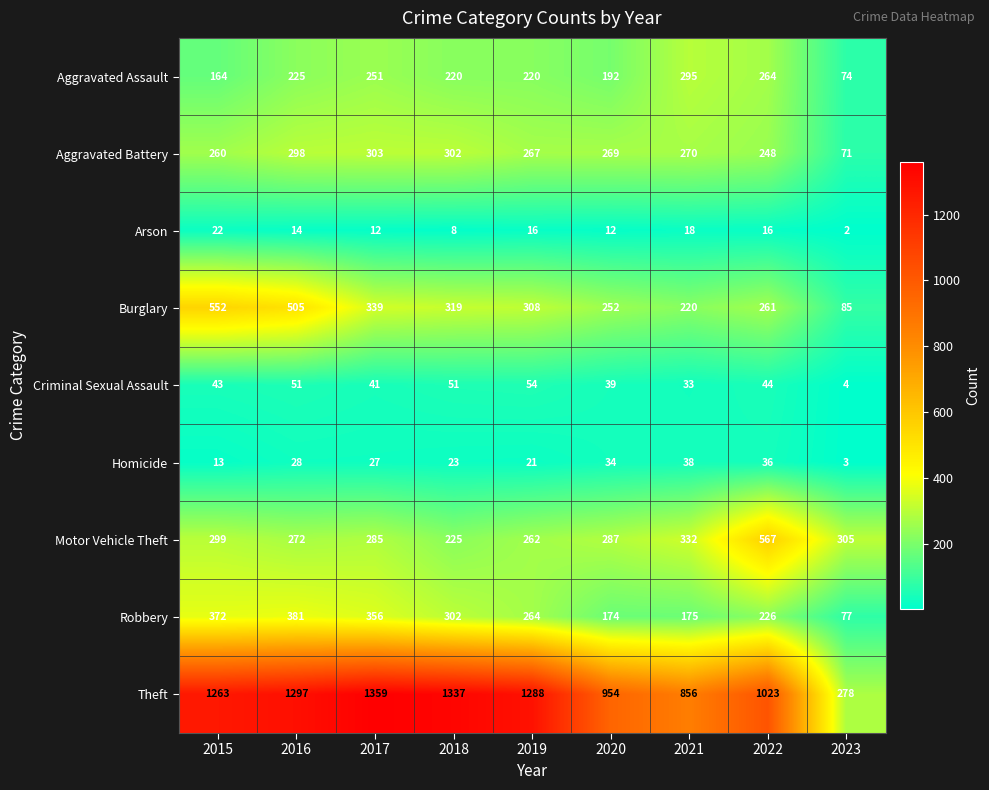

Which series changed the most between 2016 and 2018?

Burglary